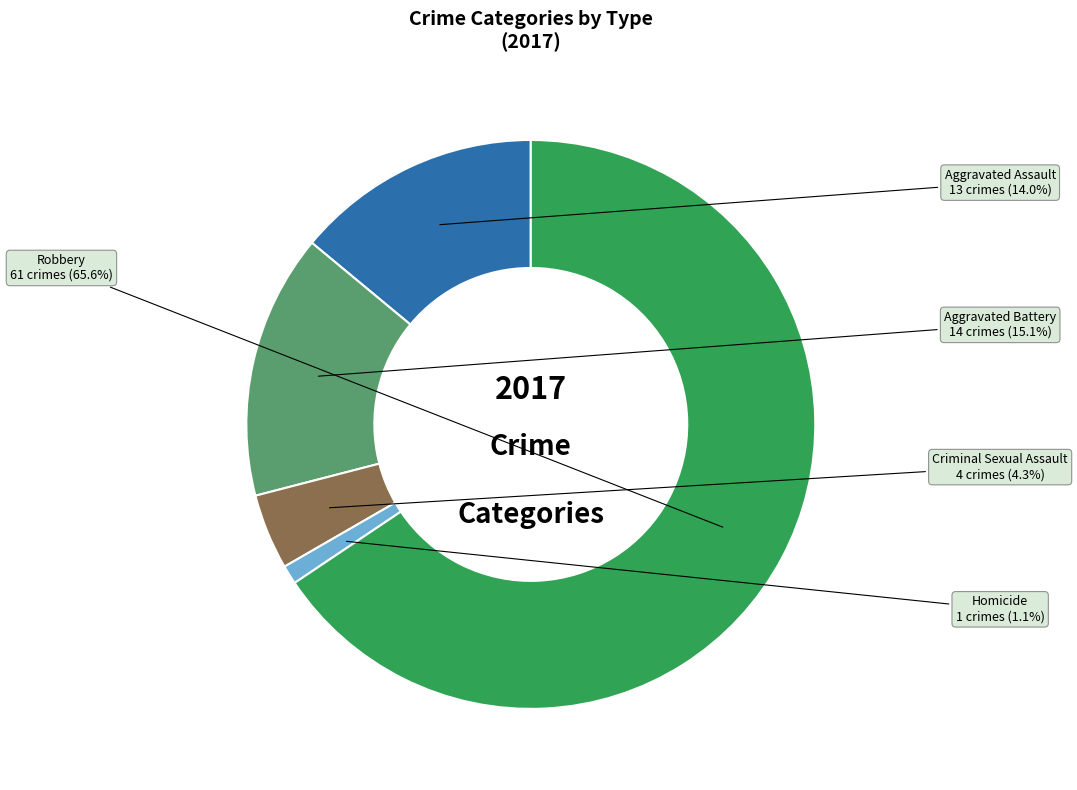

Does any single category account for the majority?

Yes